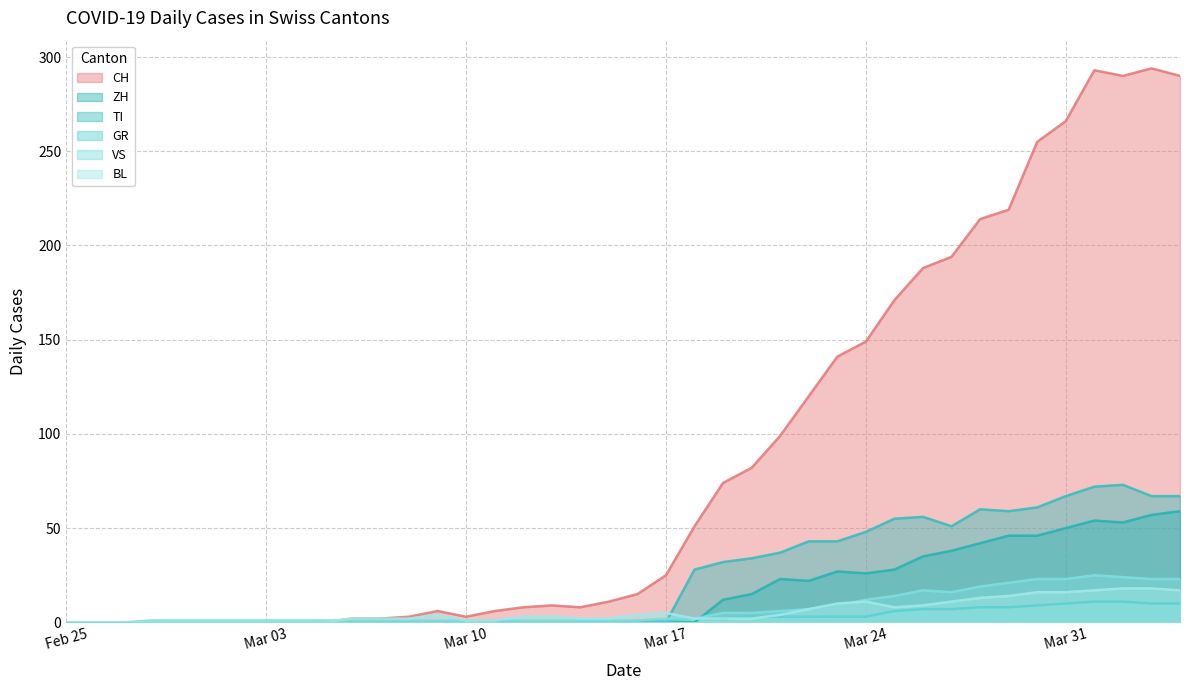

Between 2020-03-22 and 2020-03-29, which series saw the biggest shift?

CH